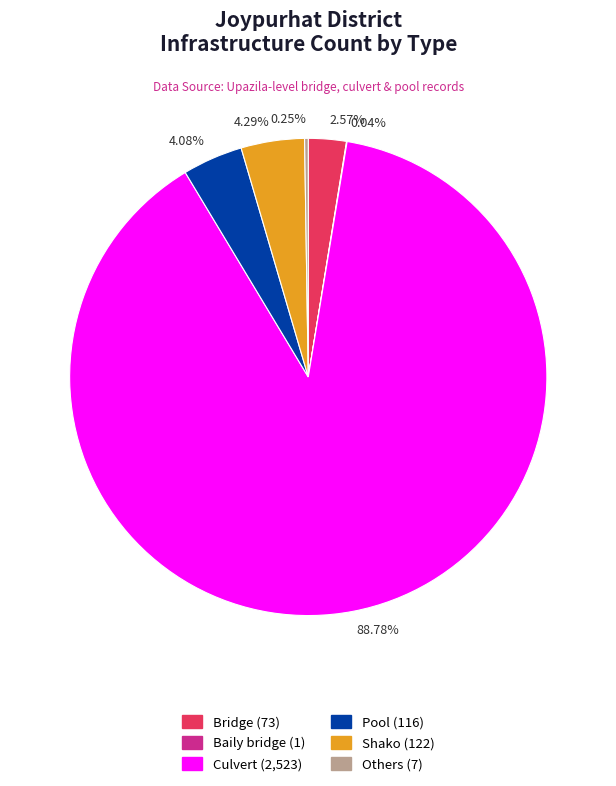

Does any single category account for the majority?

Yes